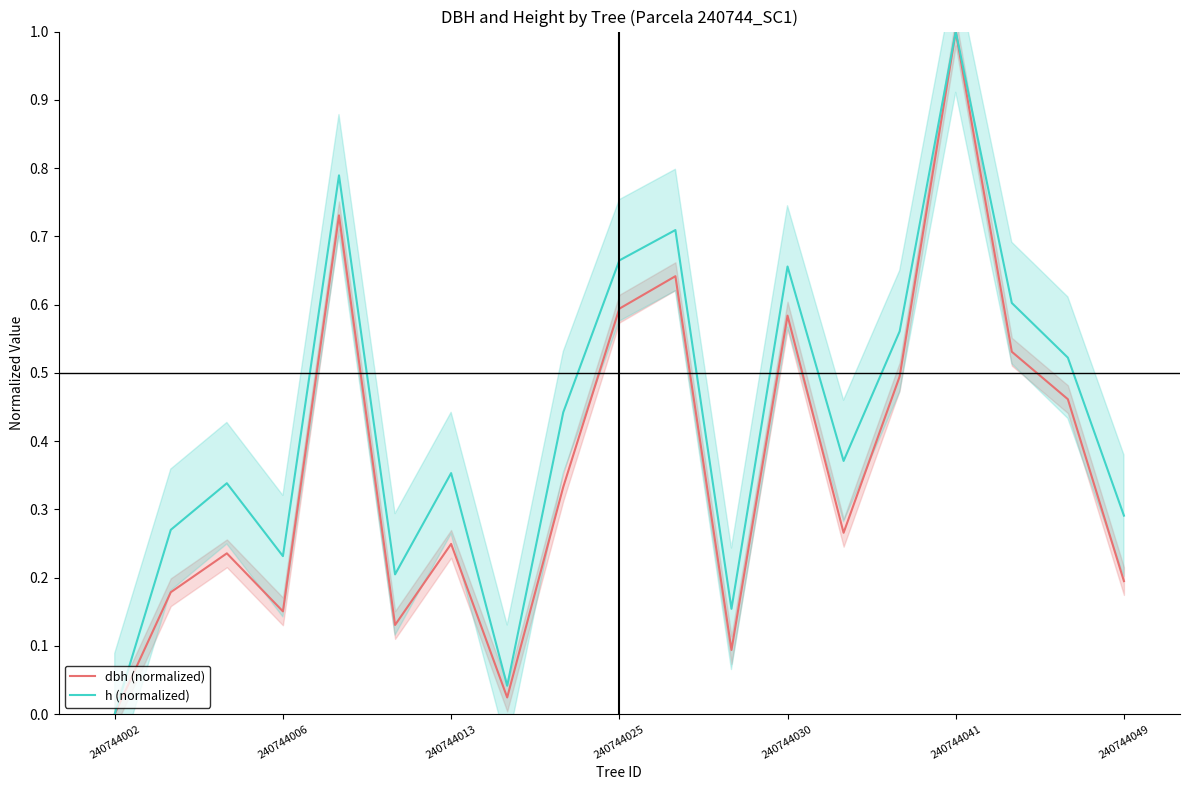

What is the spread (max minus min) of values at 16?

0.1